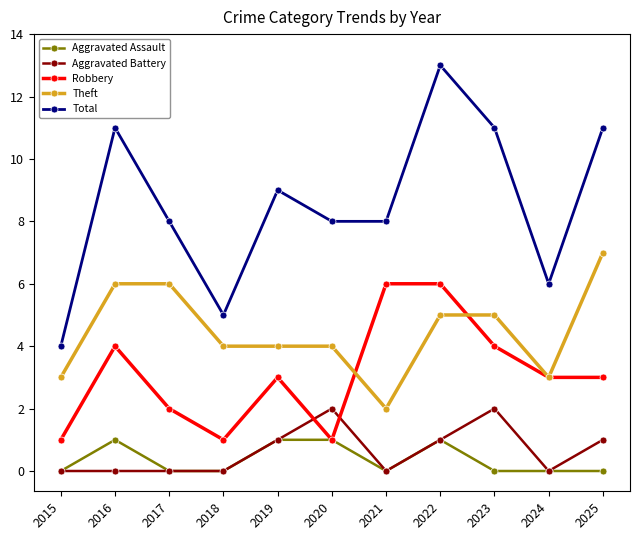

True or false: Theft and Aggravated Battery cross at least once.

False